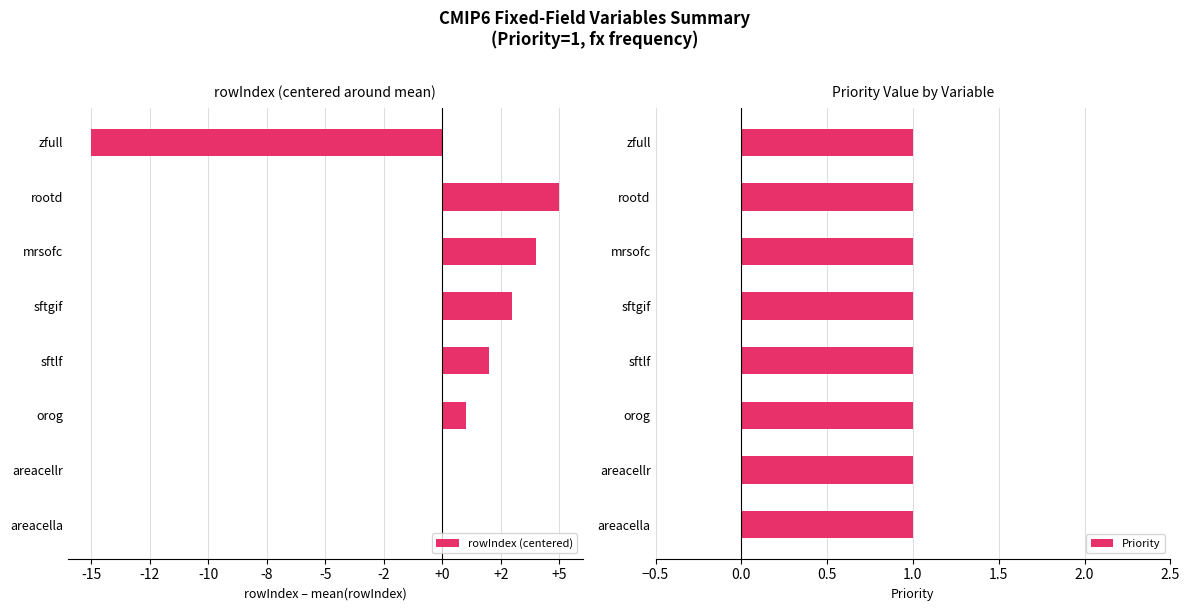

Which series has the widest spread of values?

rowIndex (centered)